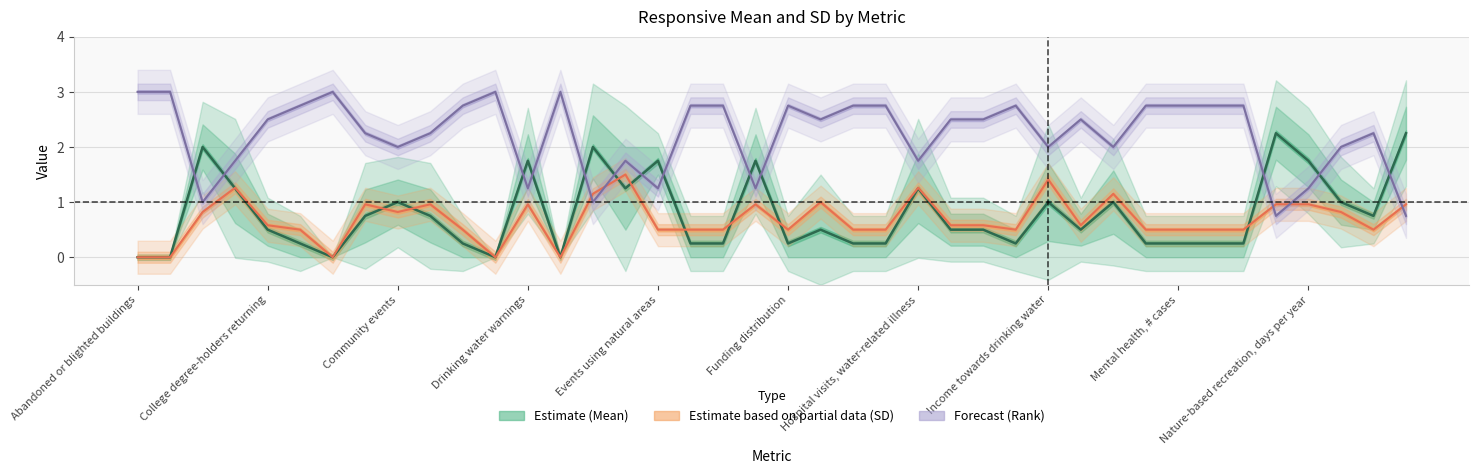

How many values in the Responsive Rank M (scaled) series exceed 2?

25